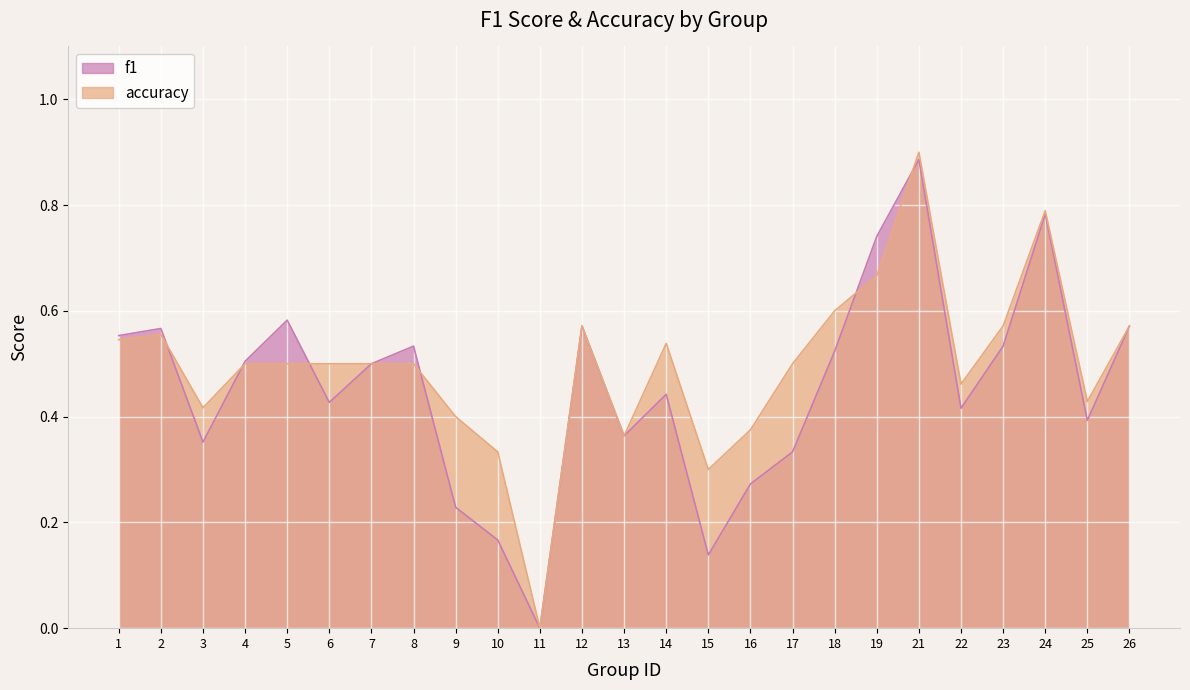

At 18, list the series in order from smallest to largest.

f1, accuracy